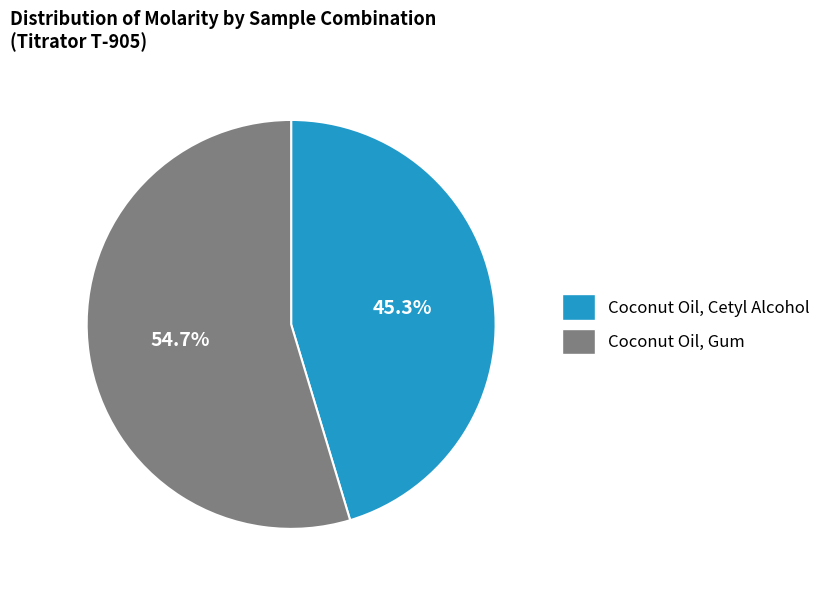

Rank the categories by value from highest to lowest.

Coconut Oil, Gum, Coconut Oil, Cetyl Alcohol